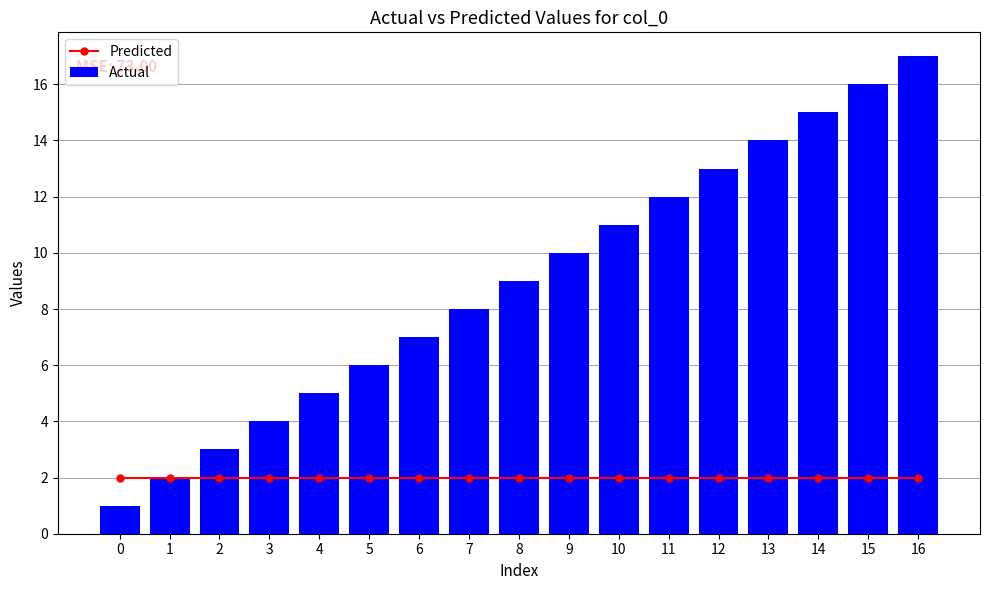

What is the value of the Actual bar at the 5th from the left?

5